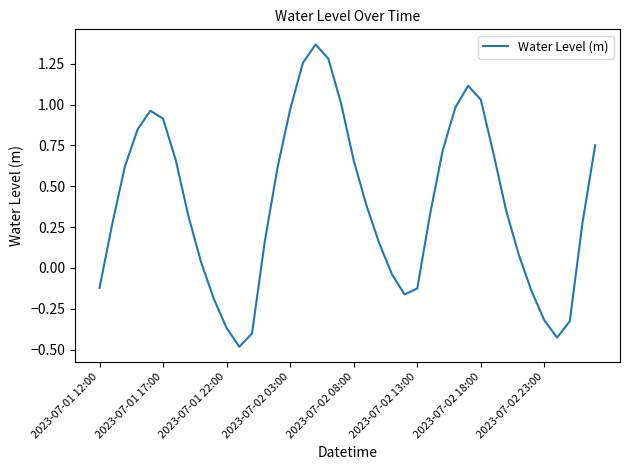

What is the difference between the maximum and minimum values?

1.9